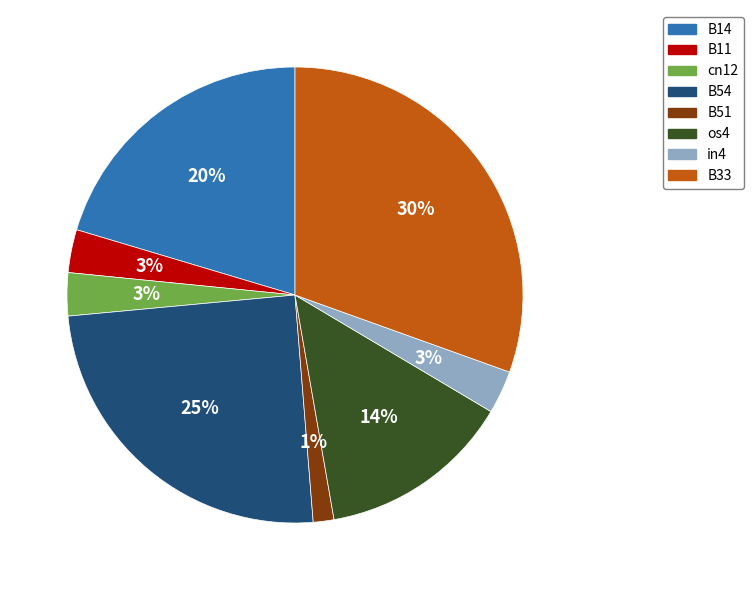

Does in4 account for over 50% of the chart?

No